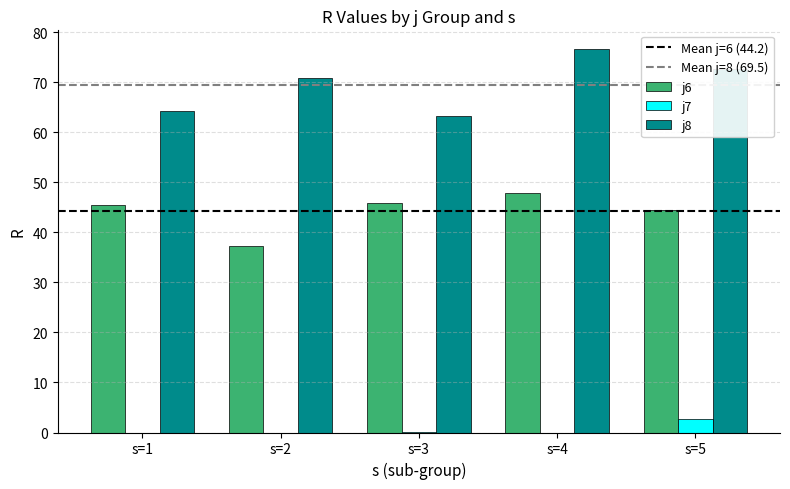

Which label corresponds to the largest value in the chart?

s=4